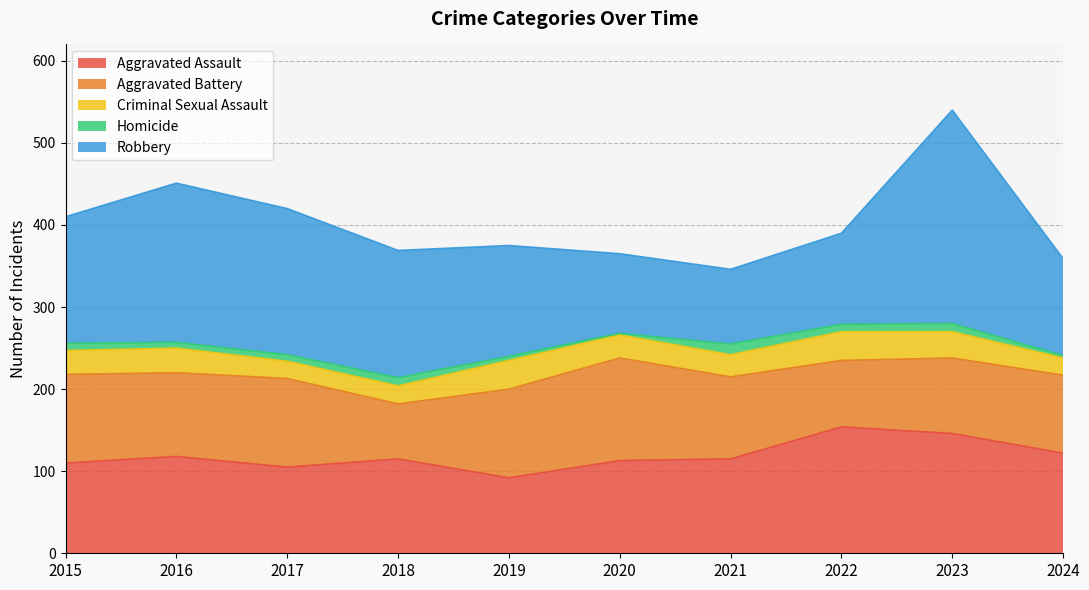

What is the smallest value displayed?

2